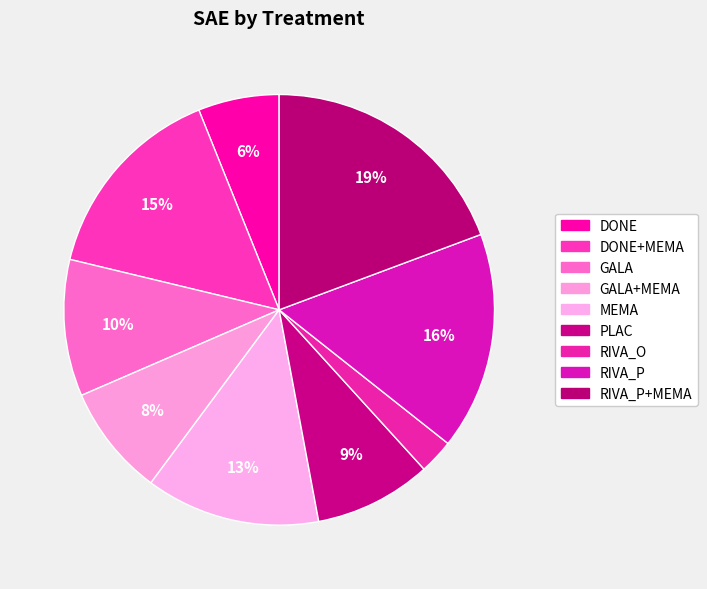

Is there any slice that represents more than half of the pie?

No